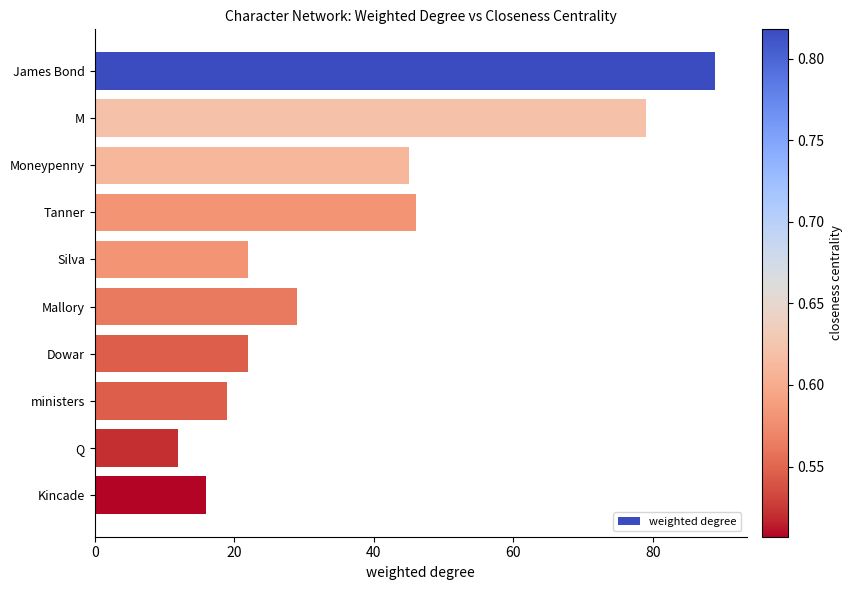

What is the change in value from Mallory to Dowar?

-7